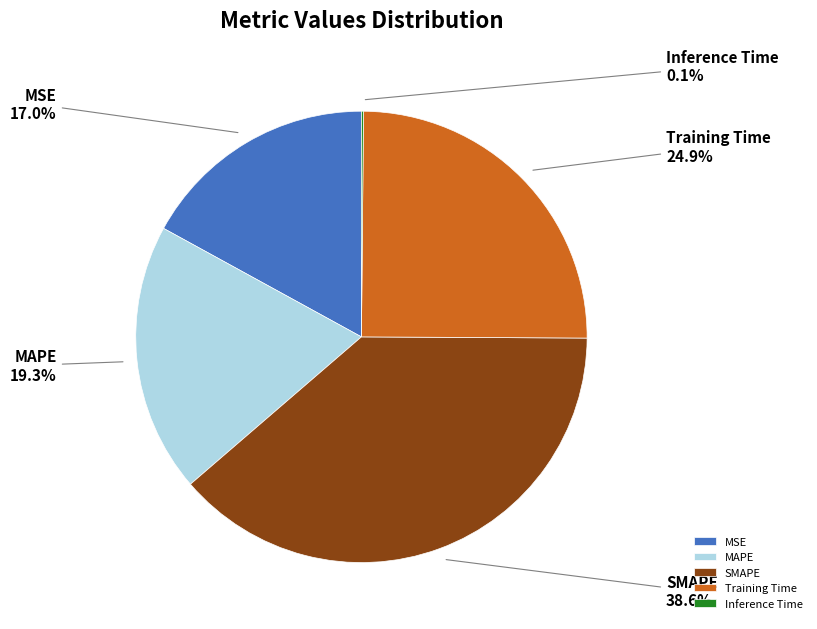

To the nearest percent, what is the average slice percentage?

20%